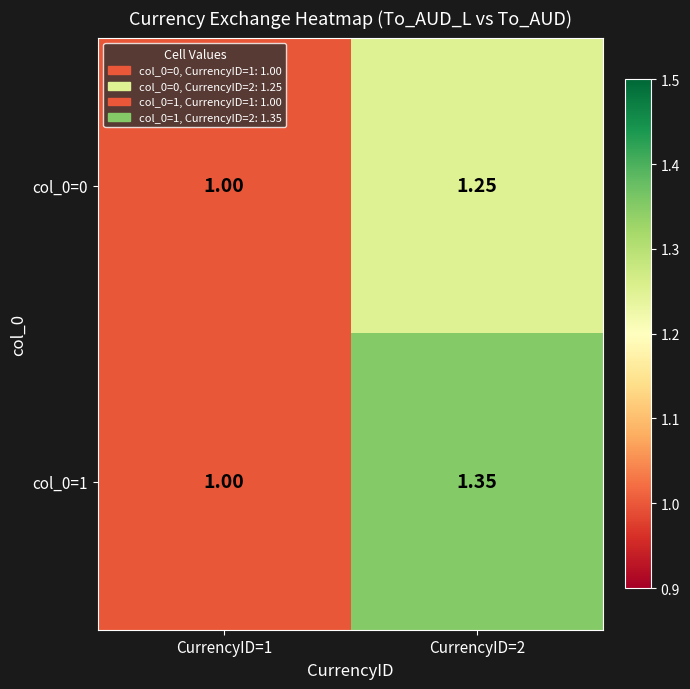

Is the value of col_0=0 at CurrencyID=1 greater than the value of col_0=1 at CurrencyID=2?

No